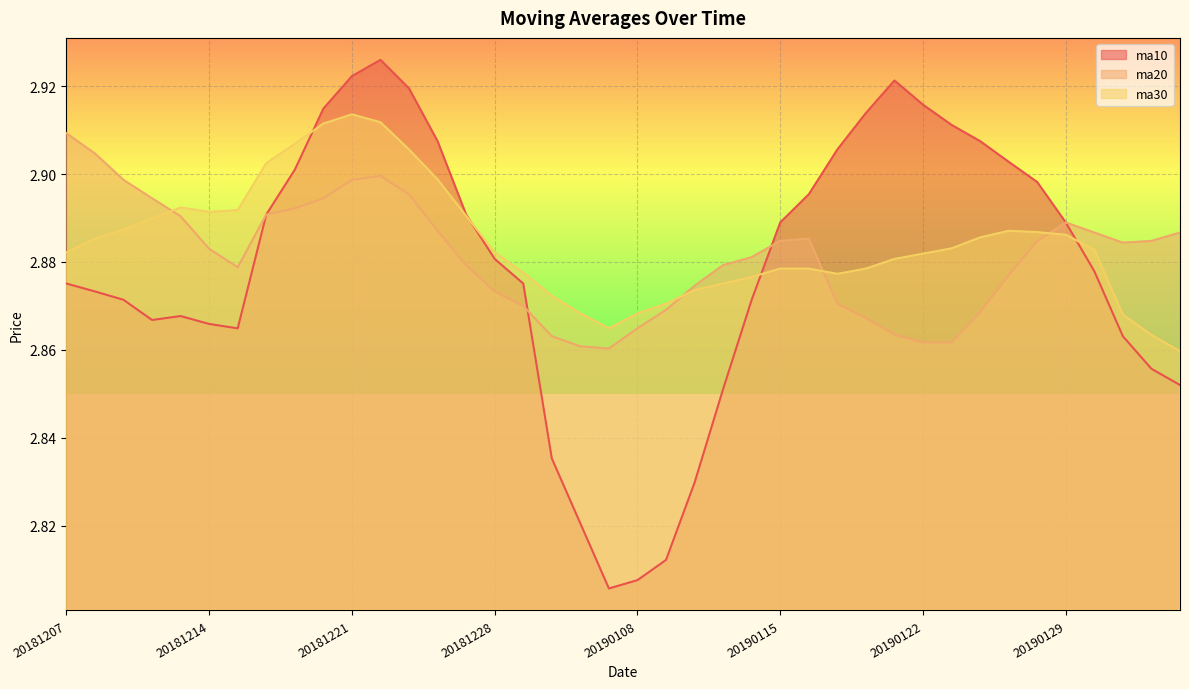

At which label does ma20 reach its peak?

20181207